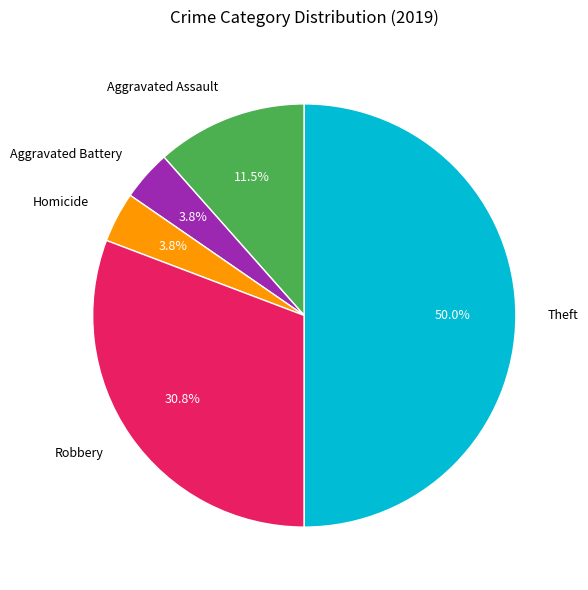

How many segments does this pie chart have?

5